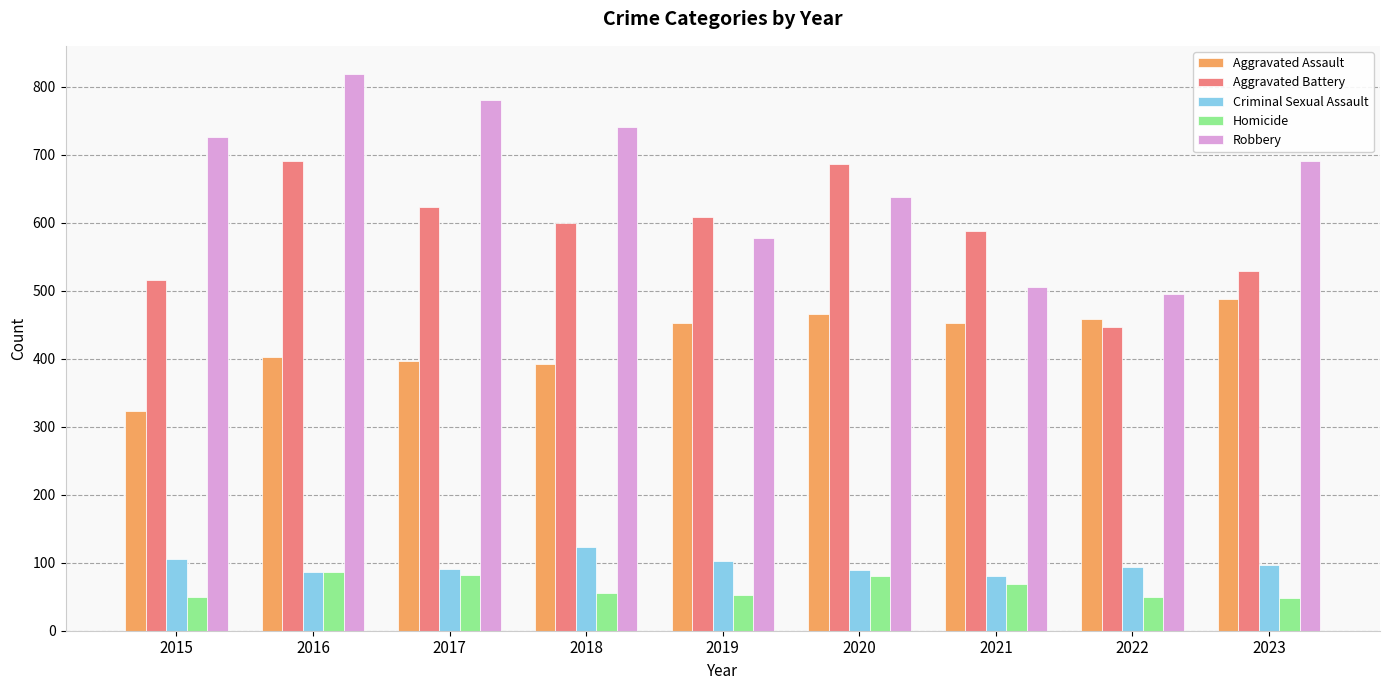

What is the sum of the Criminal Sexual Assault values at 2020 and 2015?

194